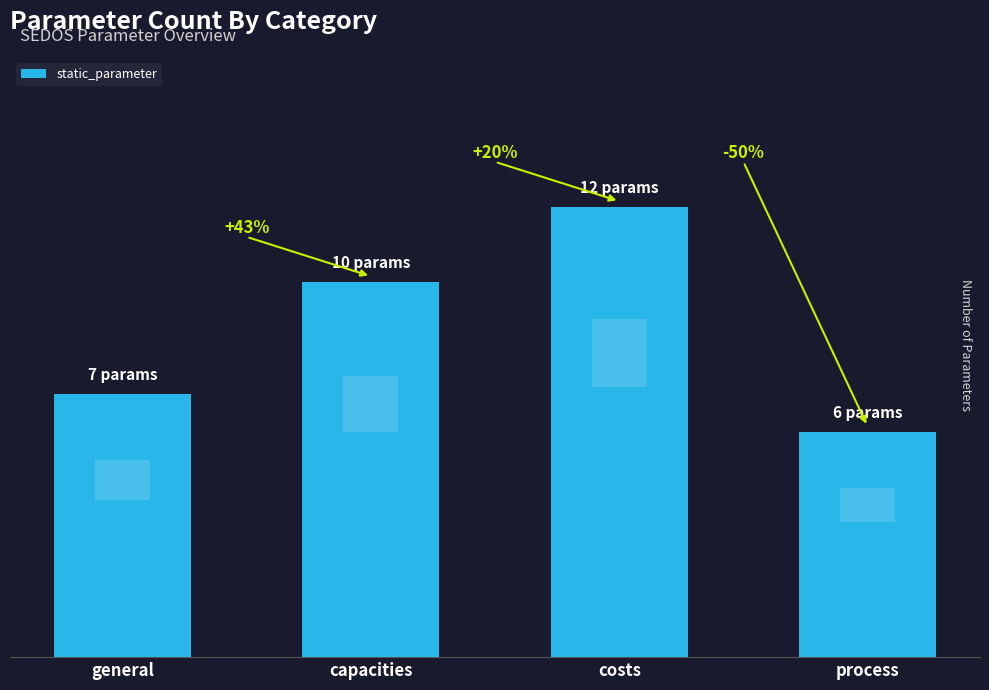

What is the difference between the second highest and minimum values?

4